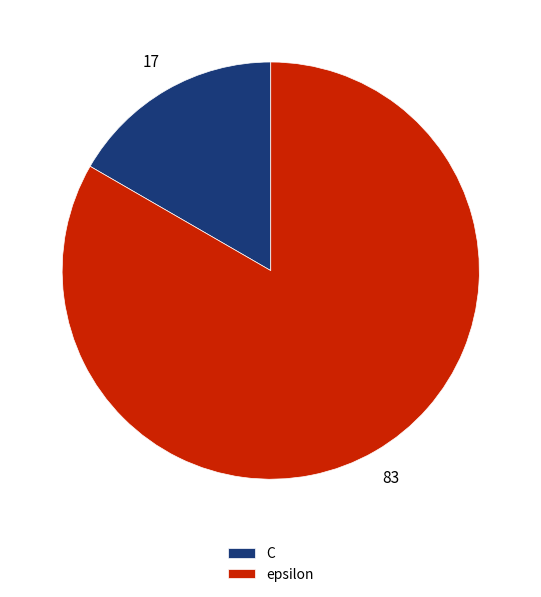

Combined, do C and epsilon account for over 50%?

Yes